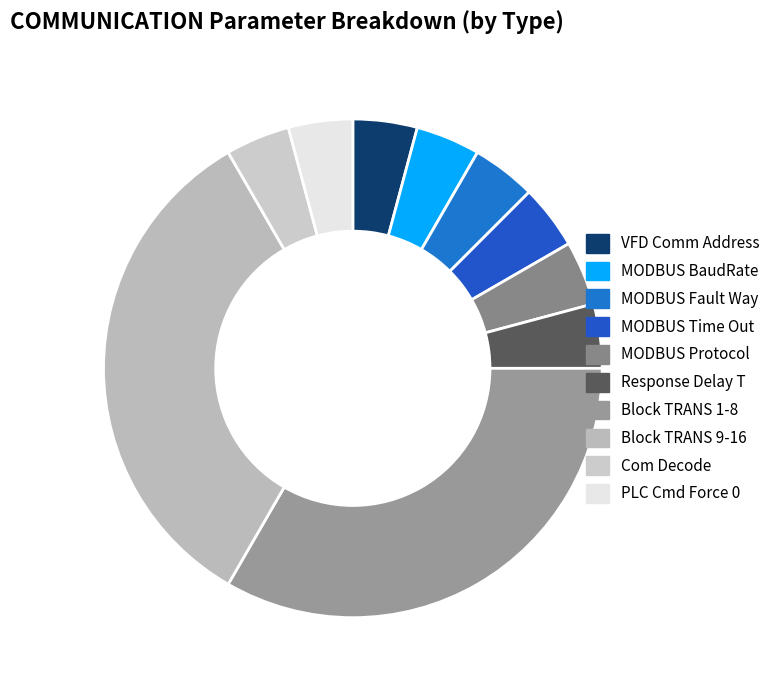

To the nearest percent, what portion does MODBUS Time Out represent?

4%